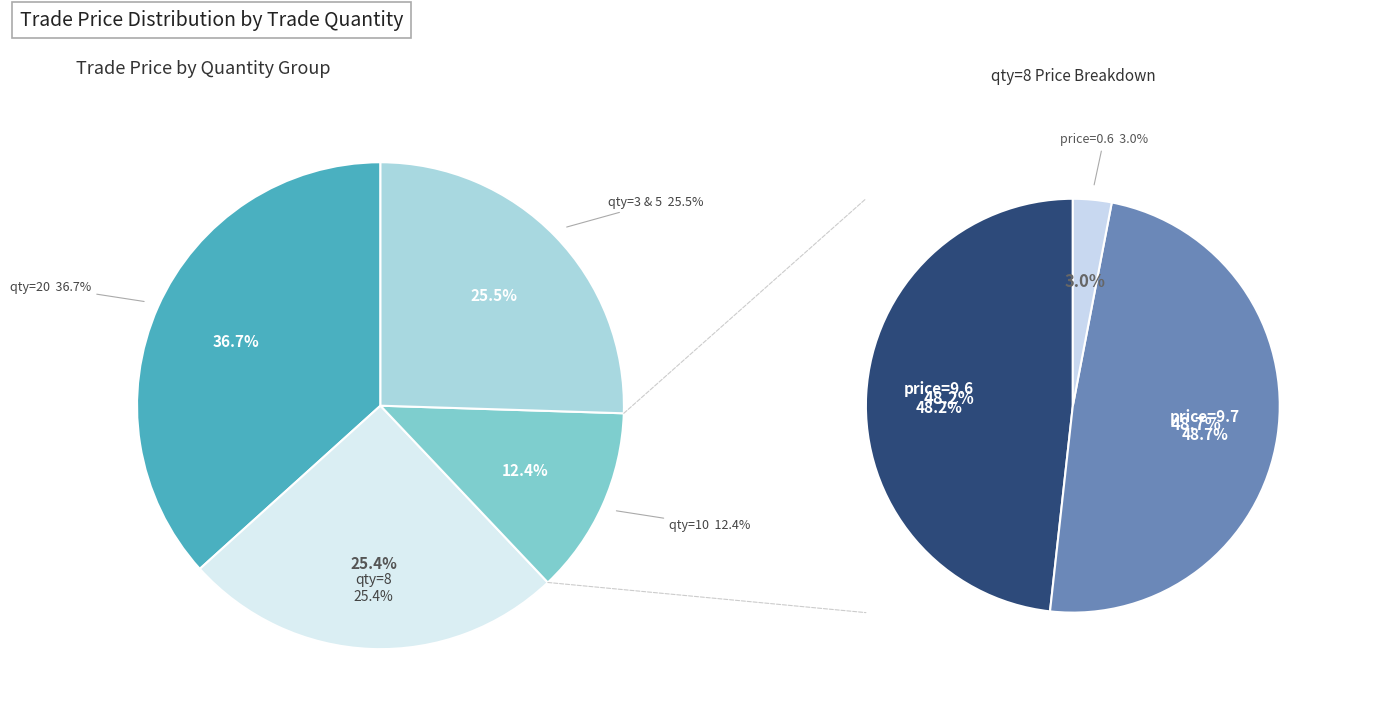

Is there any slice that represents more than half of the pie?

No